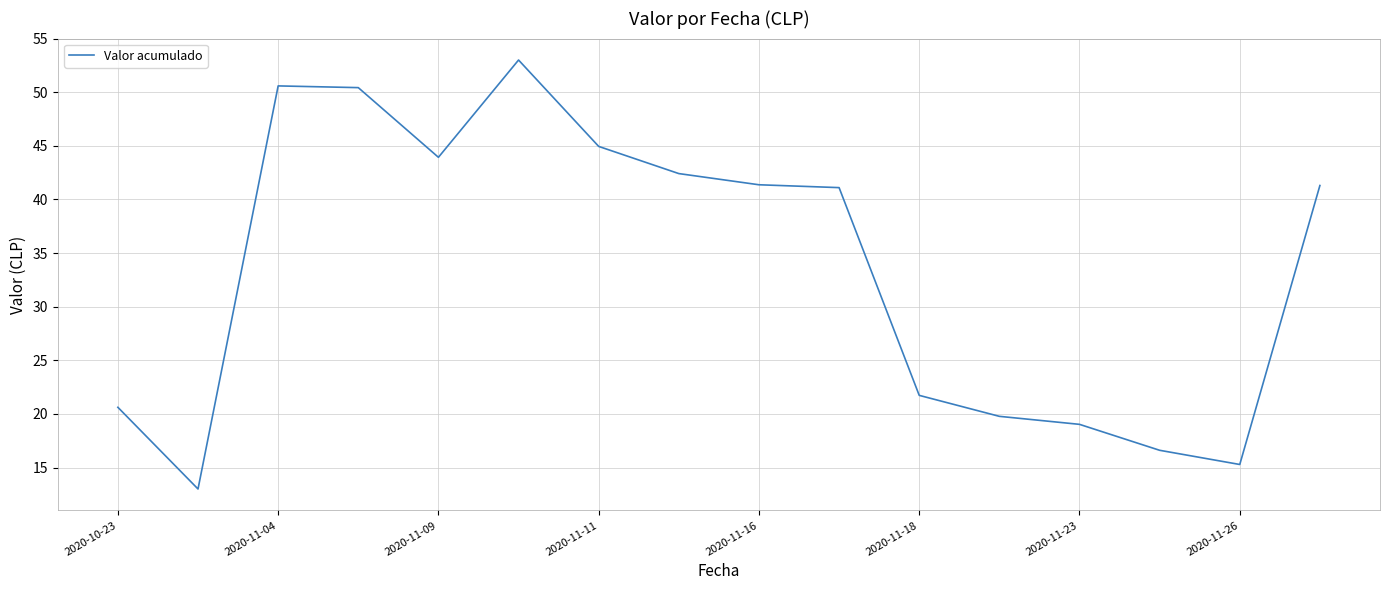

What is the maximum value shown in the chart?

53.0